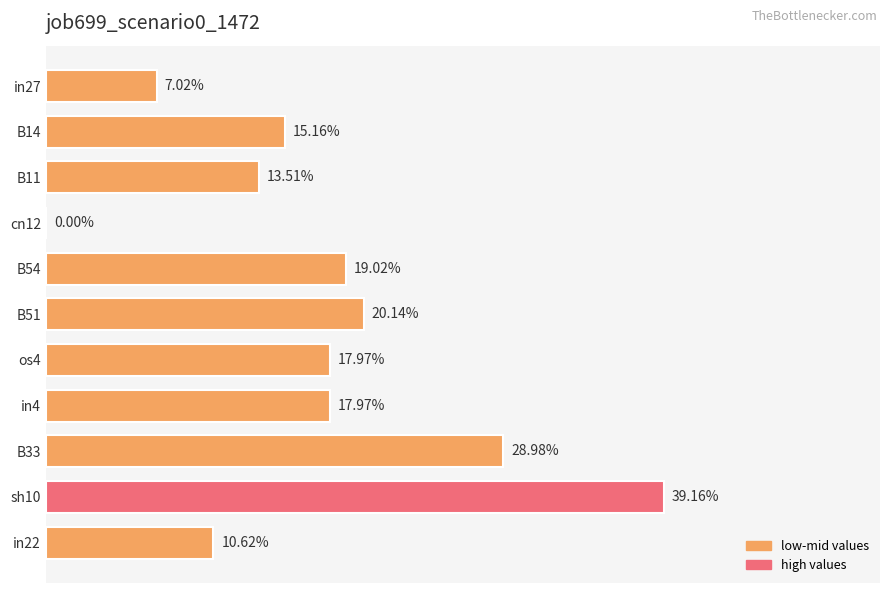

Are the bars horizontal?

Yes